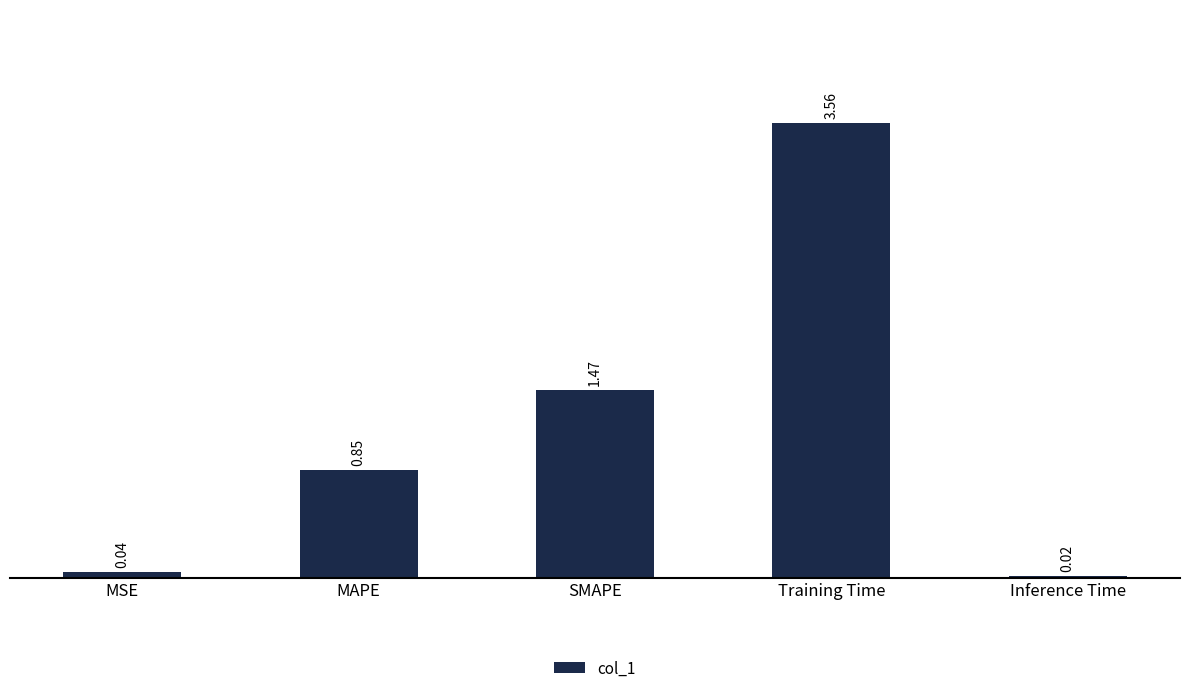

At which label is the value closest to 1?

MAPE